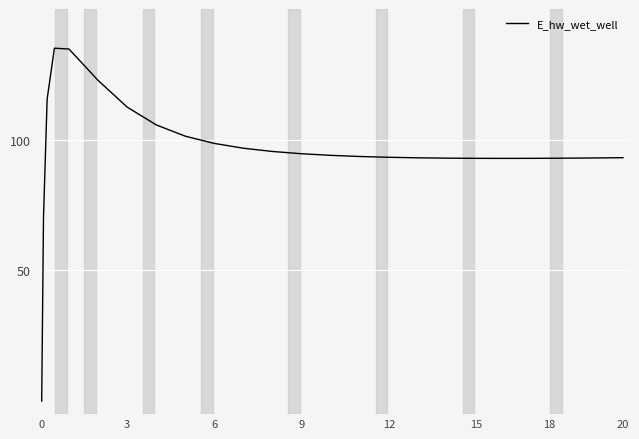

What is the greatest value displayed?

135.0